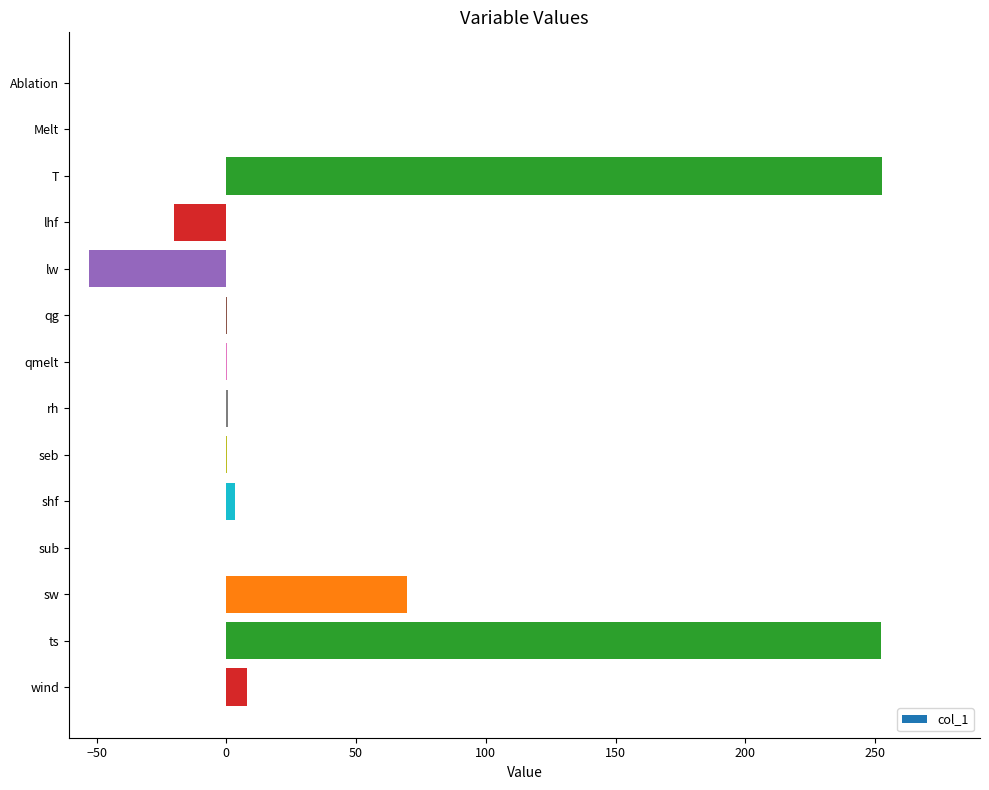

Where is the data nearest to the value 99?

sw